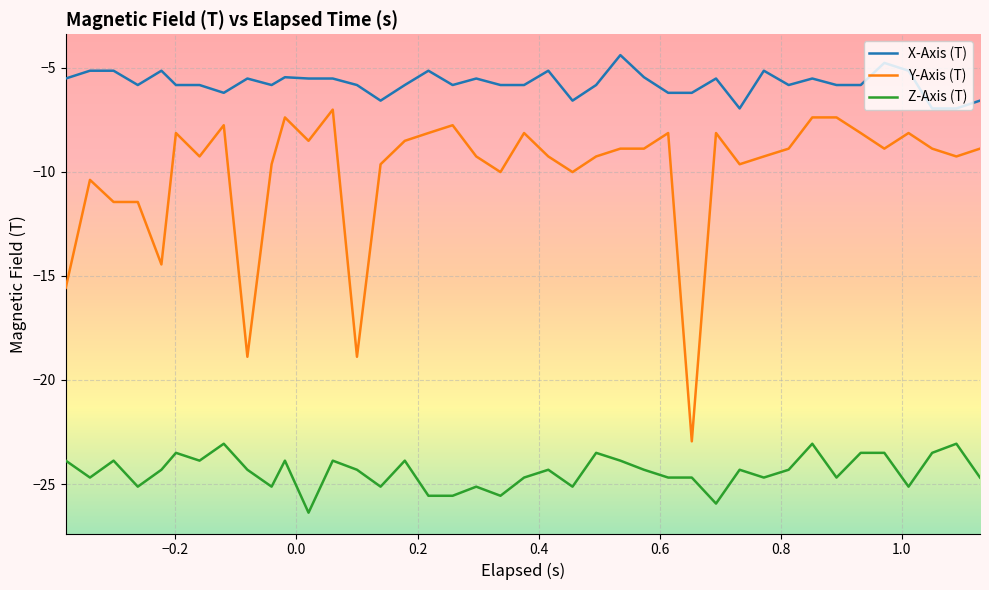

How many lines are shown in the chart?

3